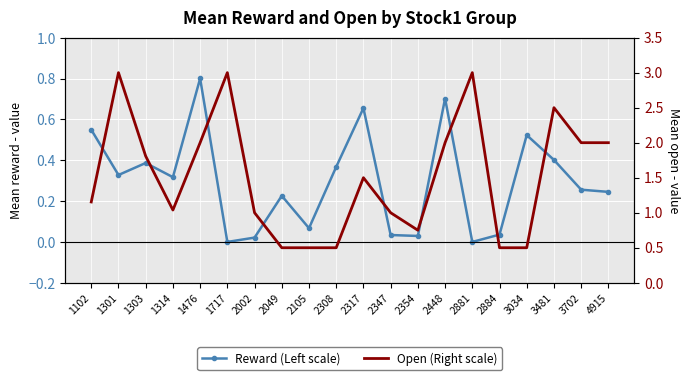

What is the difference between the Reward (Left scale) values at 1301 and 1303?

0.1